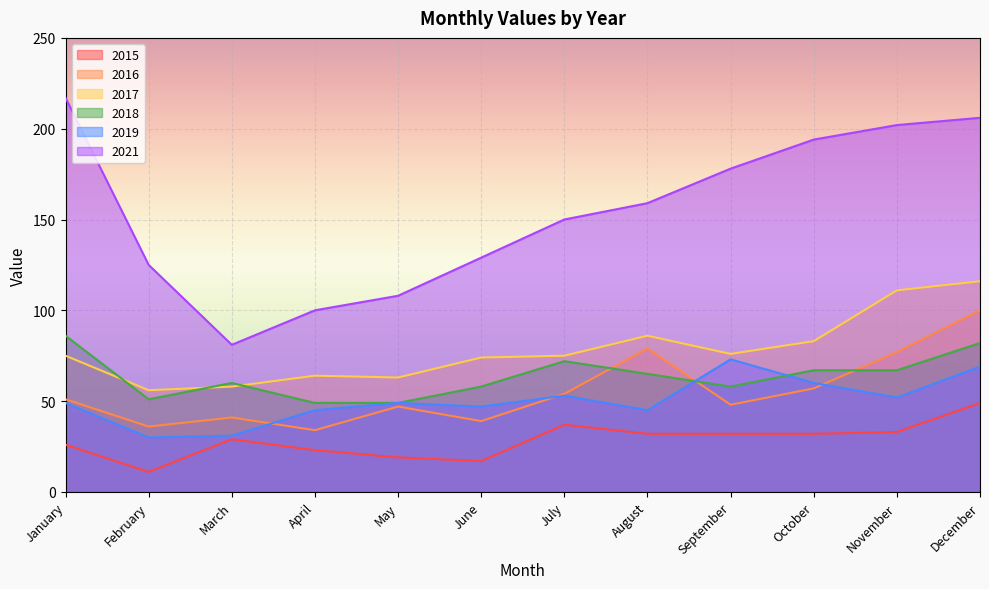

How many lines are shown in the chart?

6